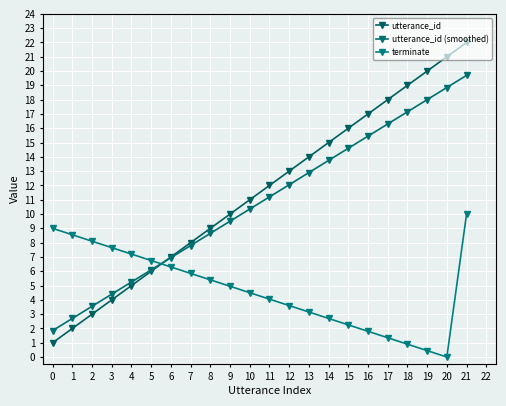

What are all the series names shown in the legend?

utterance_id, utterance_id (smoothed), terminate